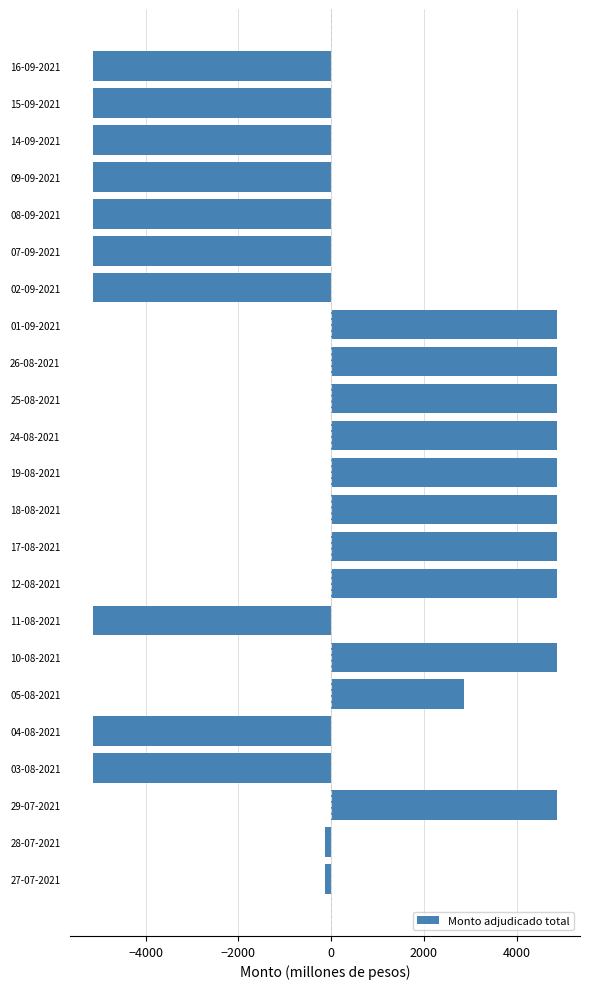

What is the change in value from 01-09-2021 to 07-09-2021?

-10000.0